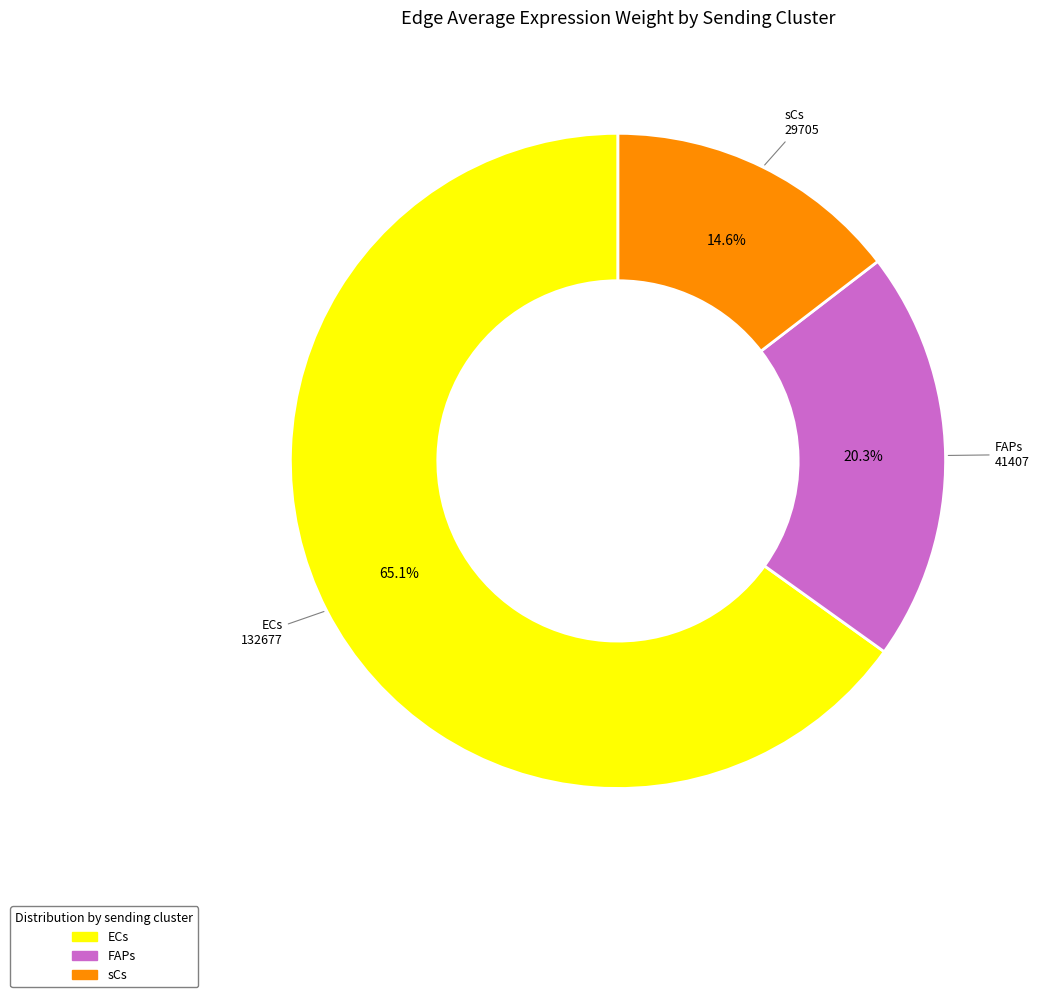

How many slices are in this pie chart?

3